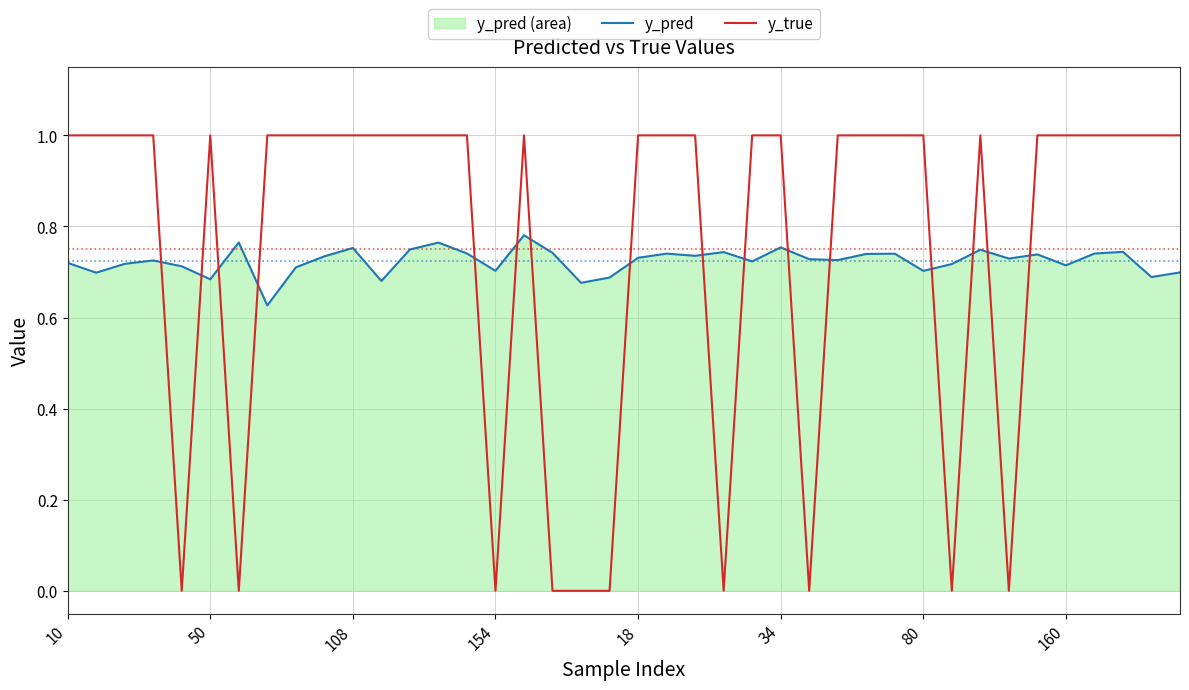

What is the value of the y_pred point at the 22nd from the left?

0.7